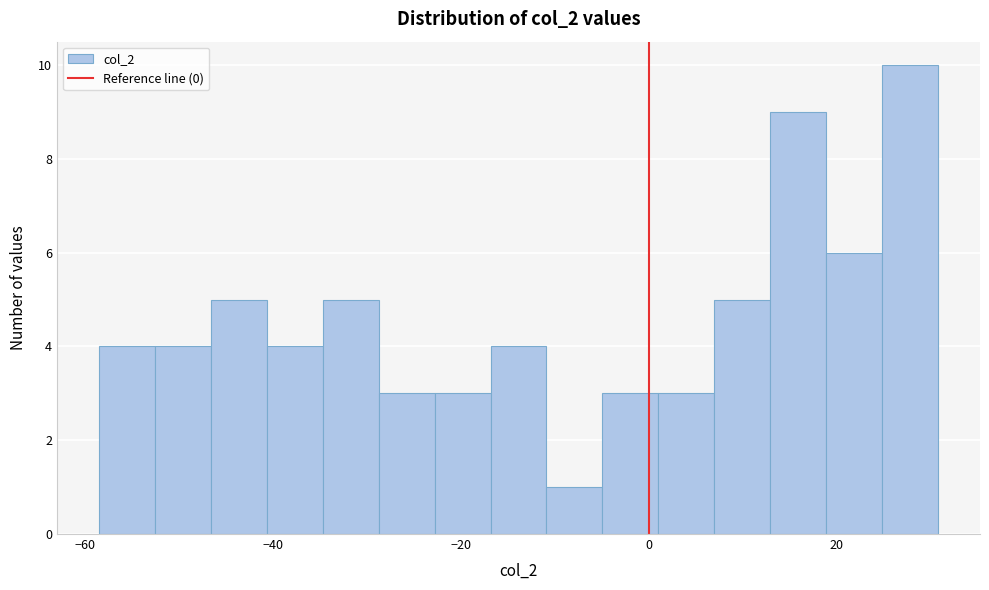

Around what value on the x-axis is the tallest bar? Give the approximate position of its centre, as read against the axis.

28